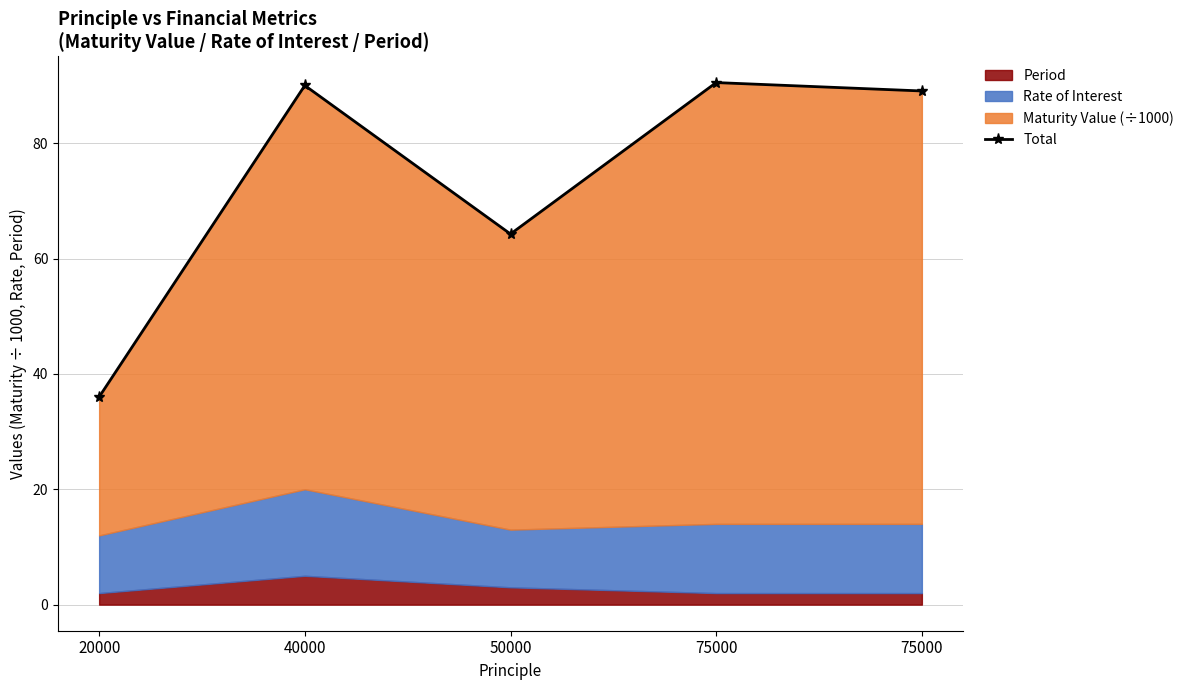

Reading left to right, list all the values displayed in this chart.

36.0	90.0	64.2	90.5	89.0